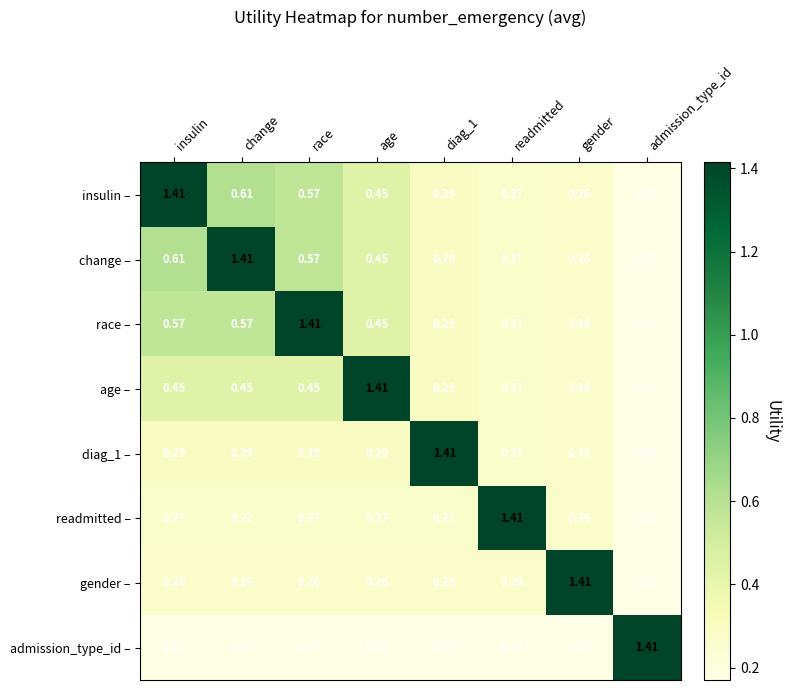

Is the value of change – at change greater than the value of readmitted – at admission_type_id?

Yes